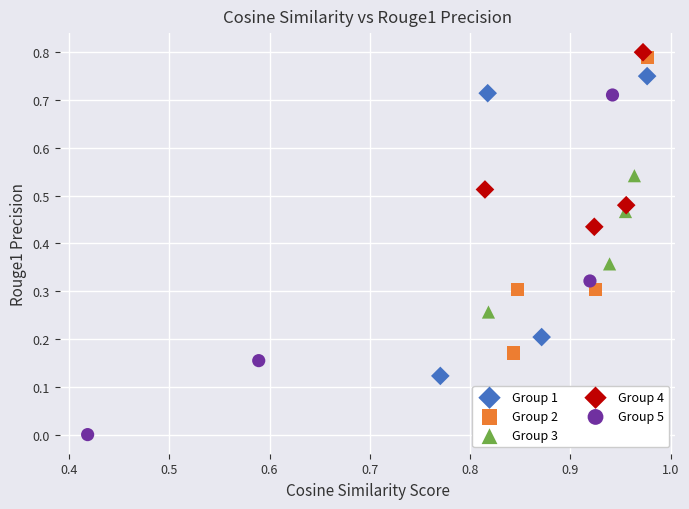

Which series has the widest spread of Y values?

Group 5